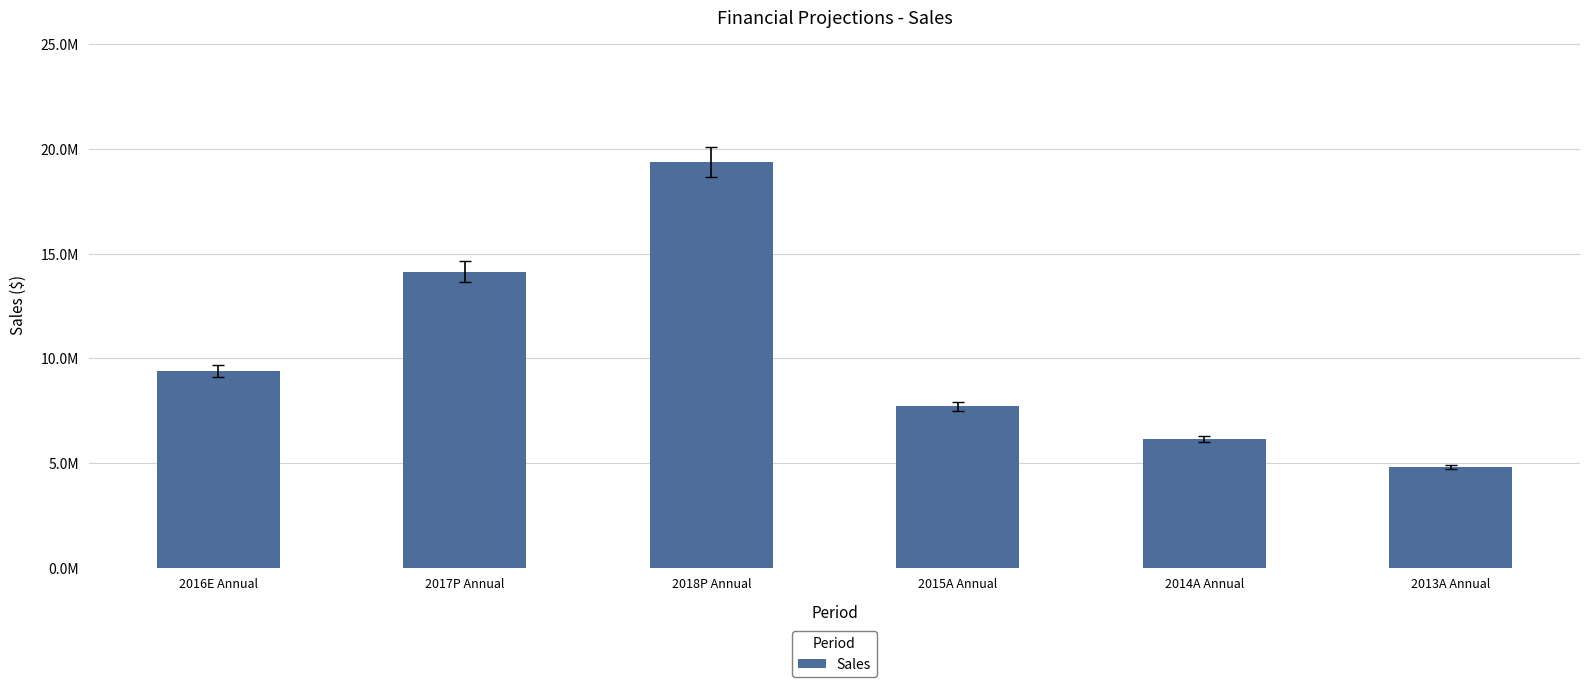

Are the bars horizontal?

No